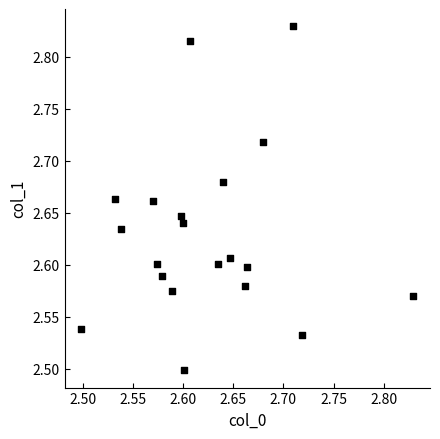

What is the range of X values (max minus min)?

0.3